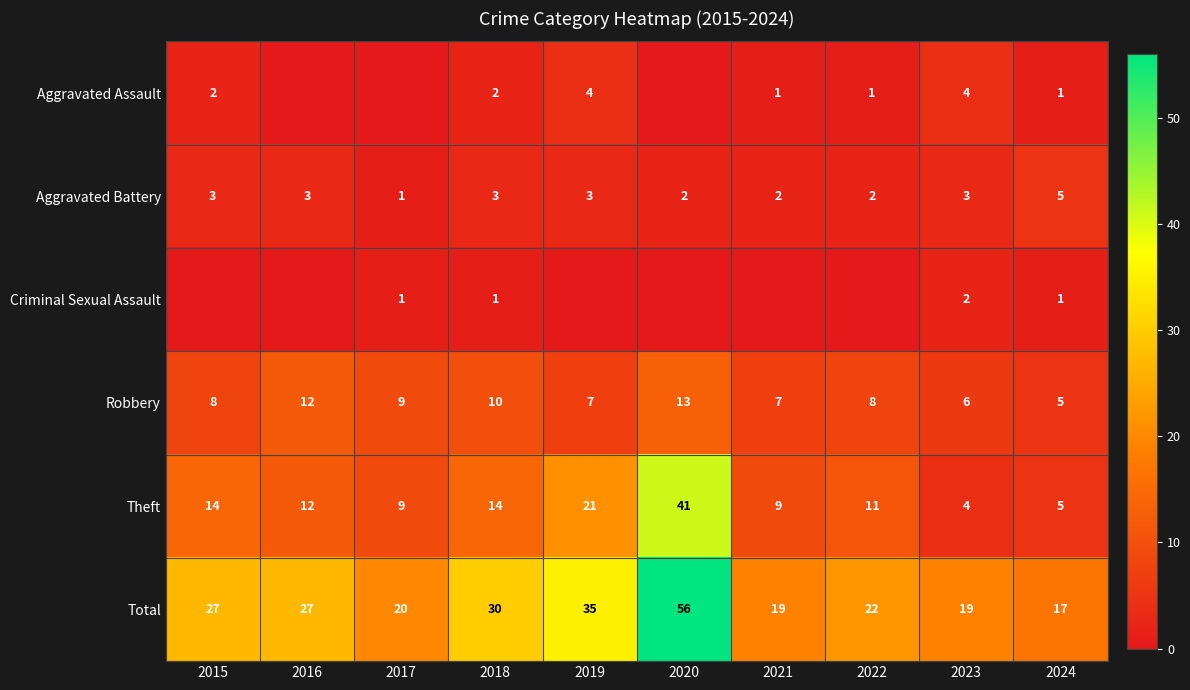

At which category does the chart reach its peak across all series?

2020